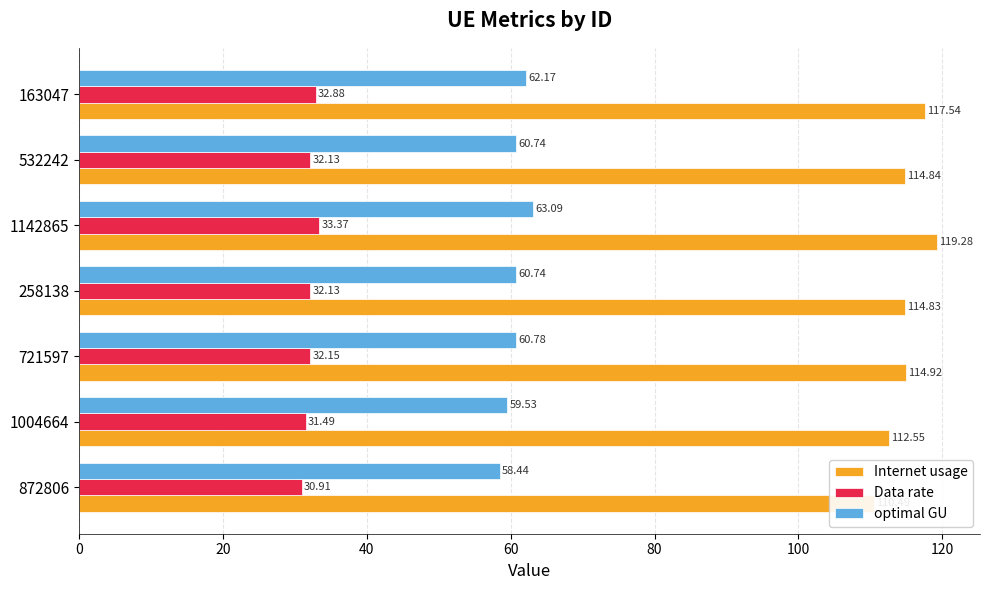

Reading left to right, transcribe all the data shown in this chart.

Internet usage: 110.5	112.5	114.9	114.8	119.3	114.8	117.5
Data rate: 30.9	31.5	32.1	32.1	33.4	32.1	32.9
optimal GU: 58.4	59.5	60.8	60.7	63.1	60.7	62.2